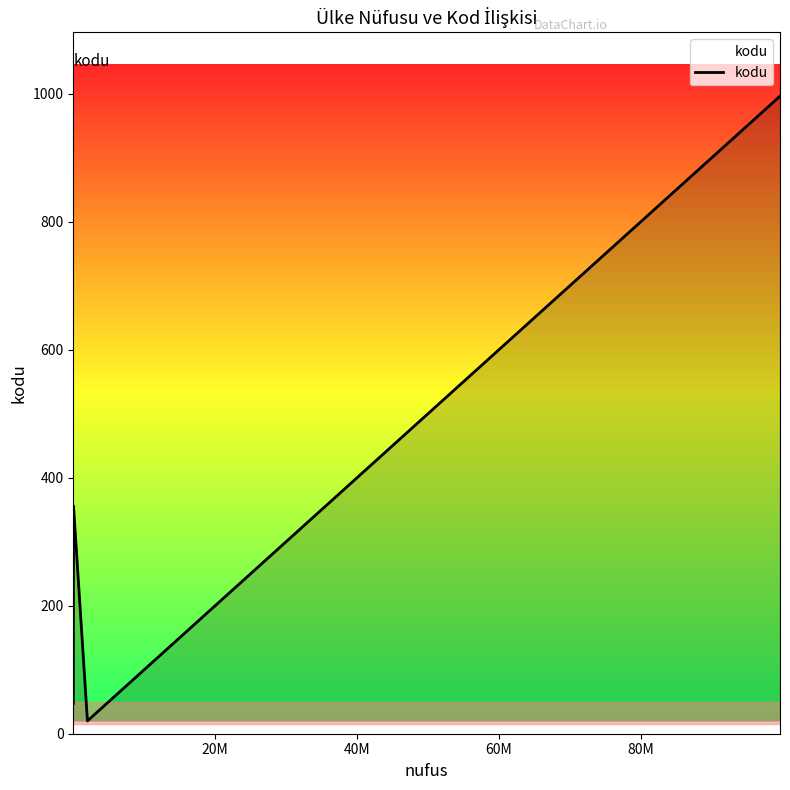

What is the maximum value shown in the chart?

996